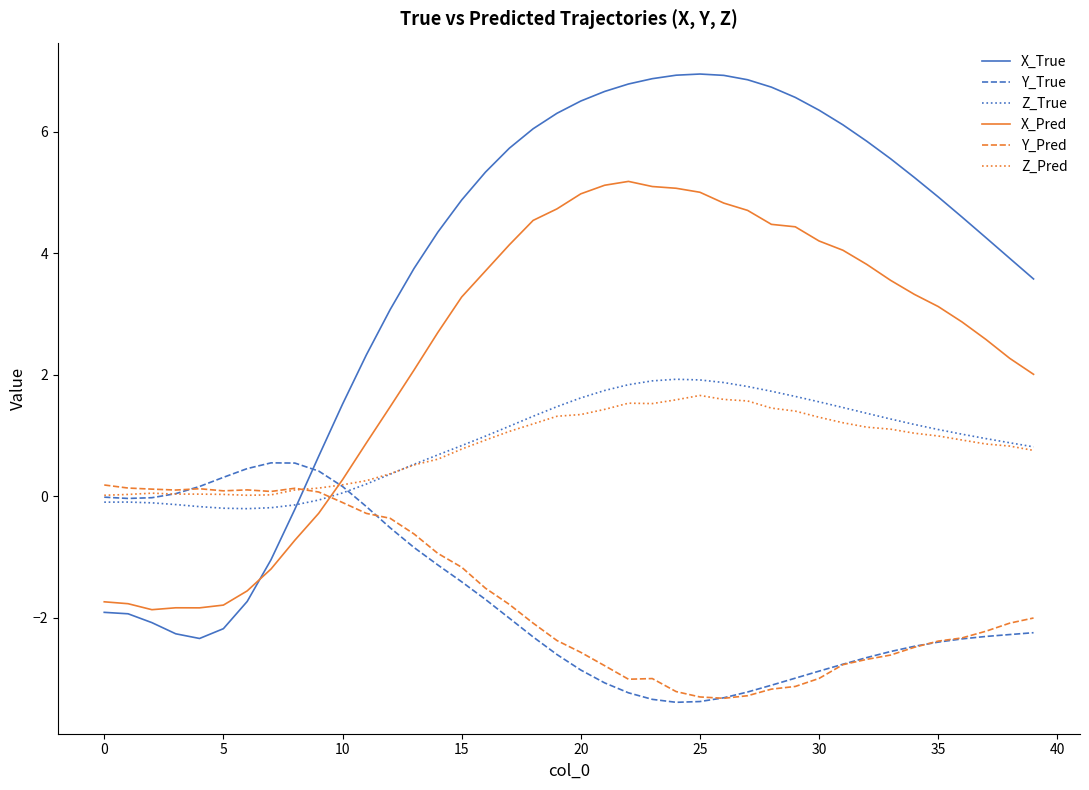

What is the minimum value for X_Pred?

-1.9